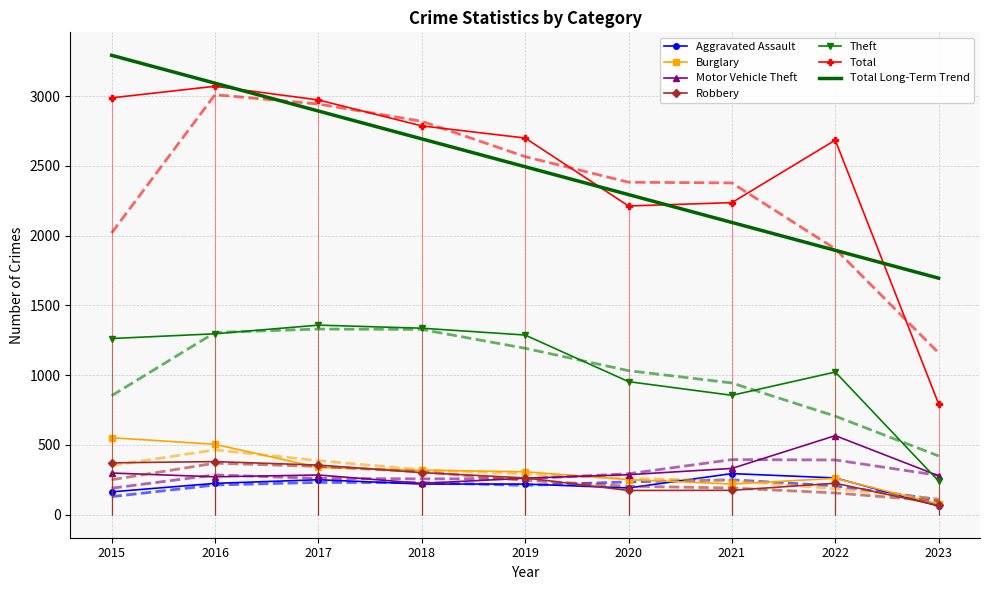

At which category is the sum across all series the highest?

2016